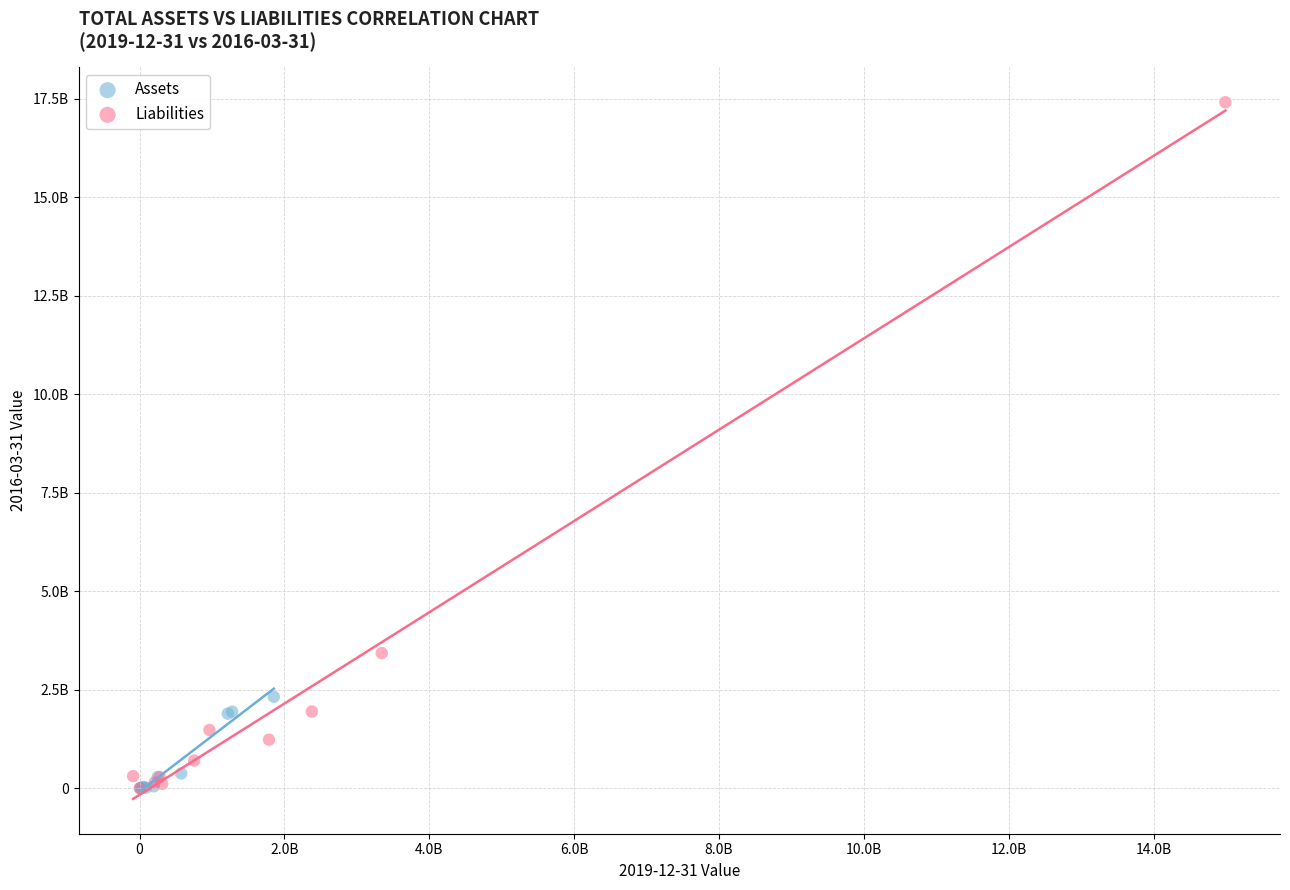

Which series has the largest Y range (max minus min)?

Liabilities